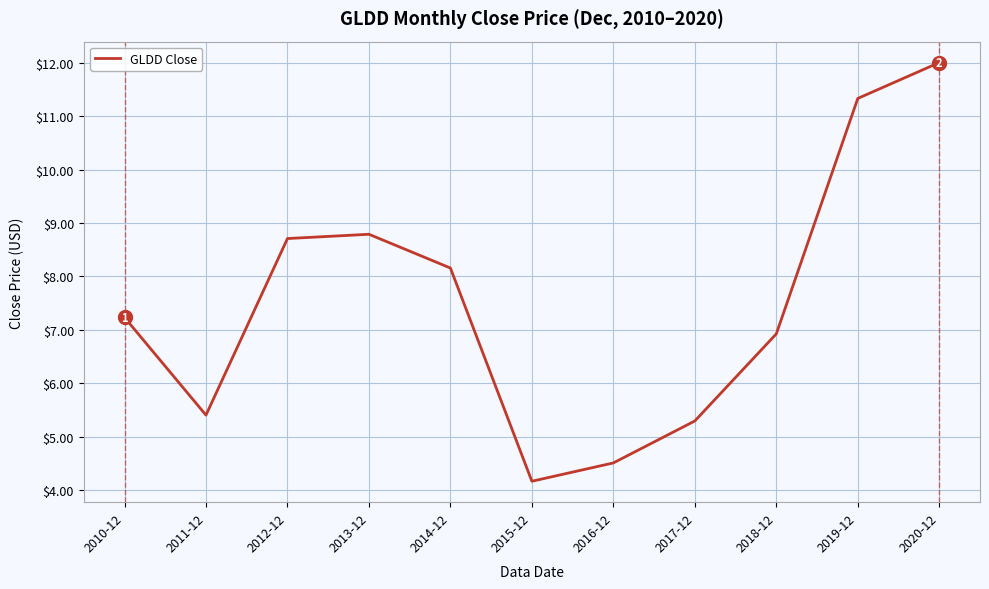

What position from the left is 2013-12?

4